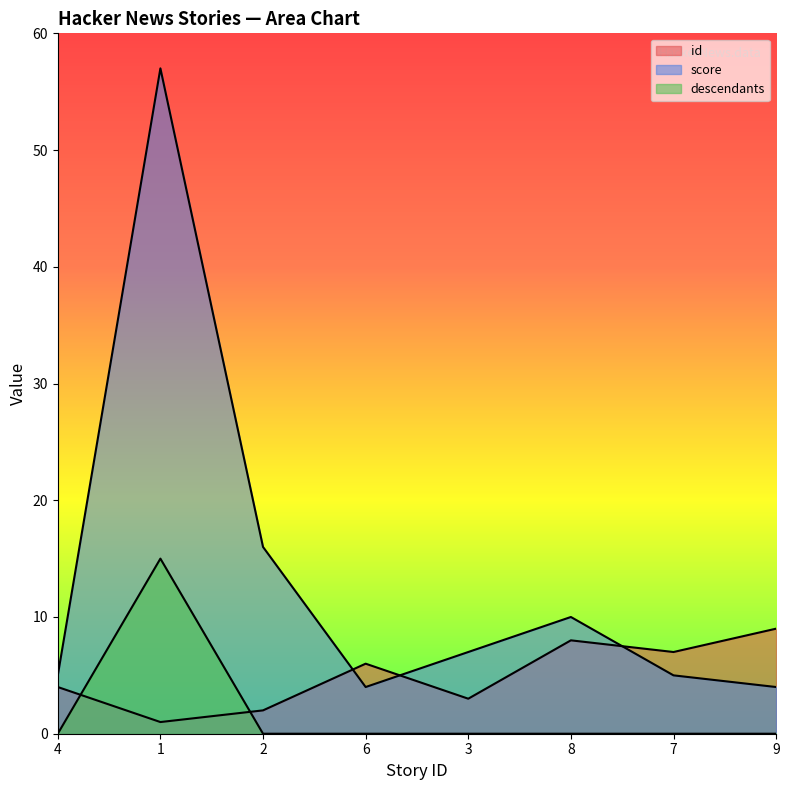

What position from the right is 1?

7